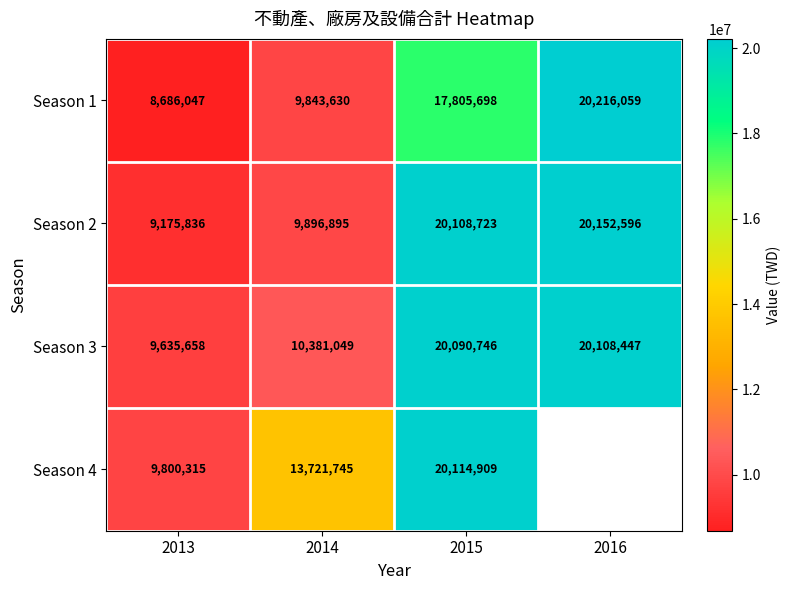

Rank the categories by Season 3 value from highest to lowest.

2016, 2015, 2014, 2013